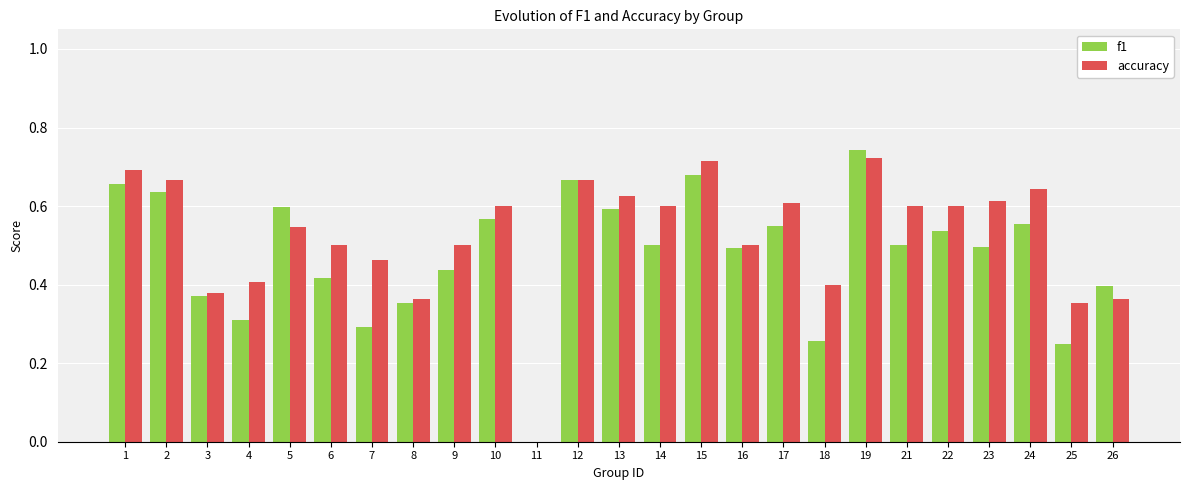

What is the sum of all f1 values?

11.8